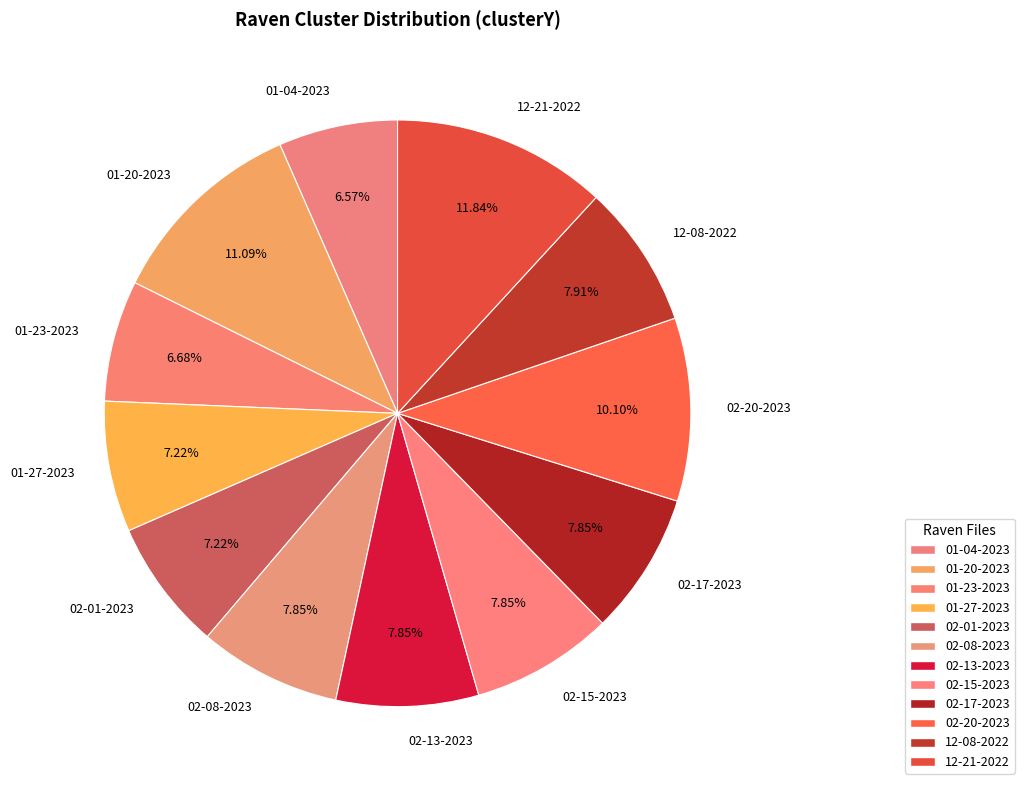

Is the sum of 01-04-2023 and 01-20-2023 greater than half?

No